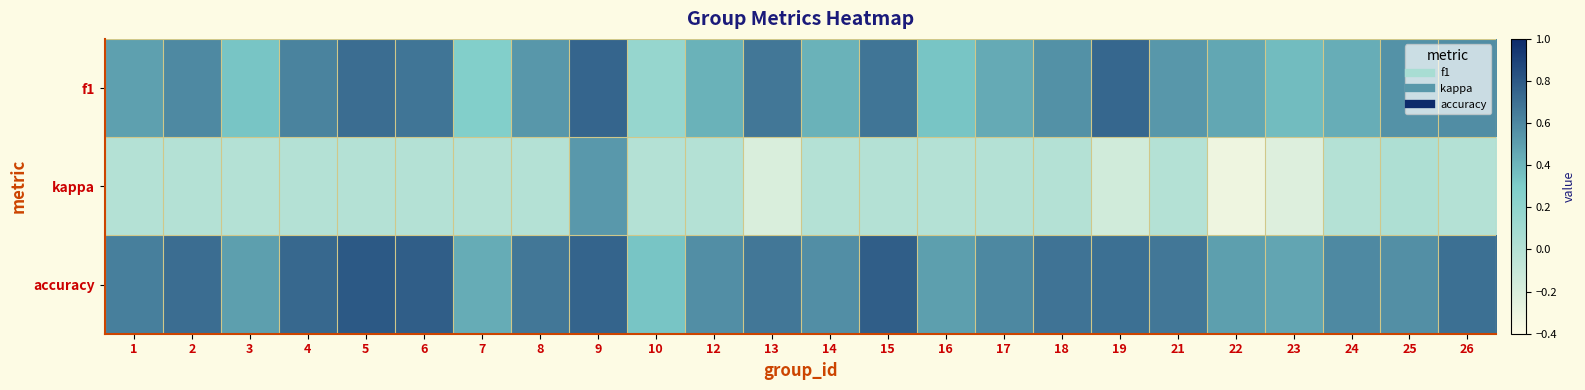

Which series has the largest total across all categories?

accuracy